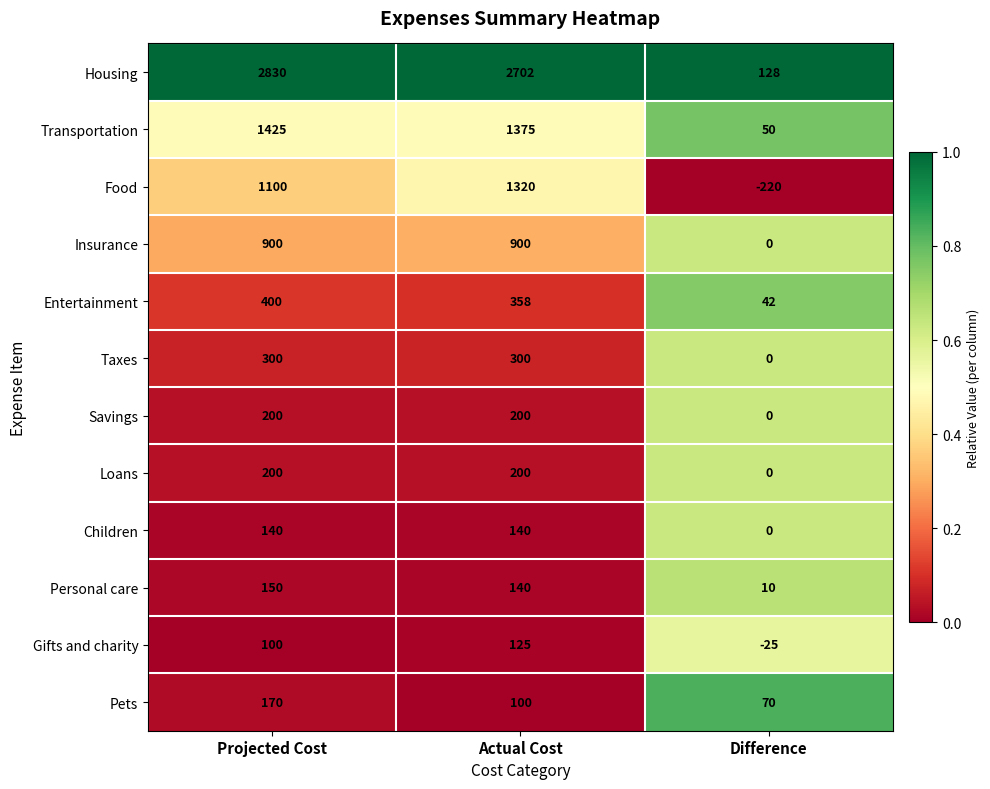

Where is Food nearest to the value 550?

Projected Cost